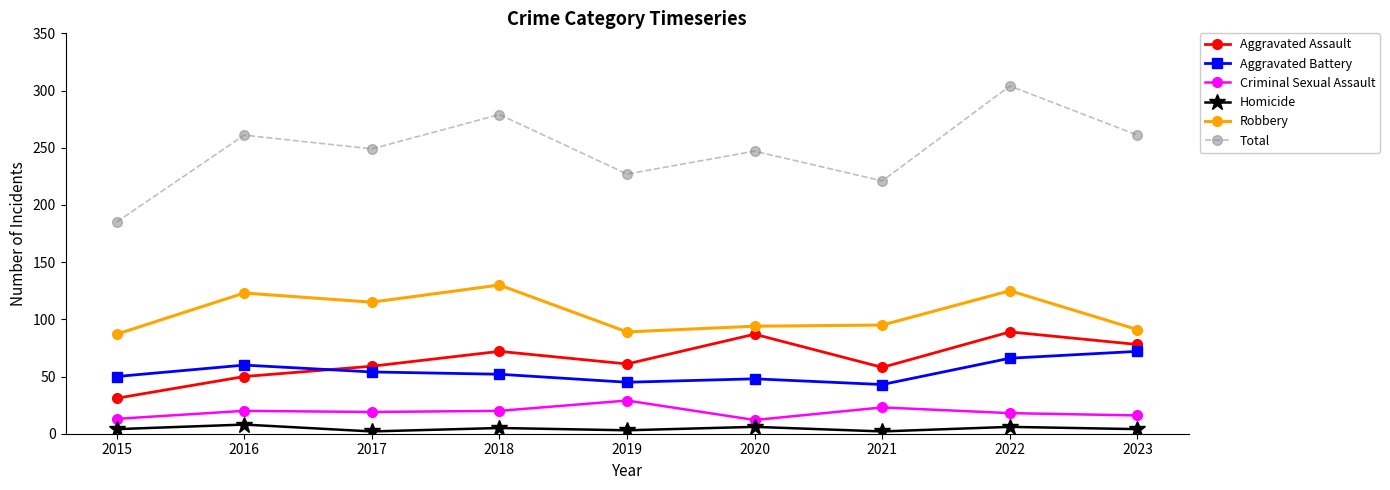

List the series in order of their peak value, highest first.

Total, Robbery, Aggravated Assault, Aggravated Battery, Criminal Sexual Assault, Homicide